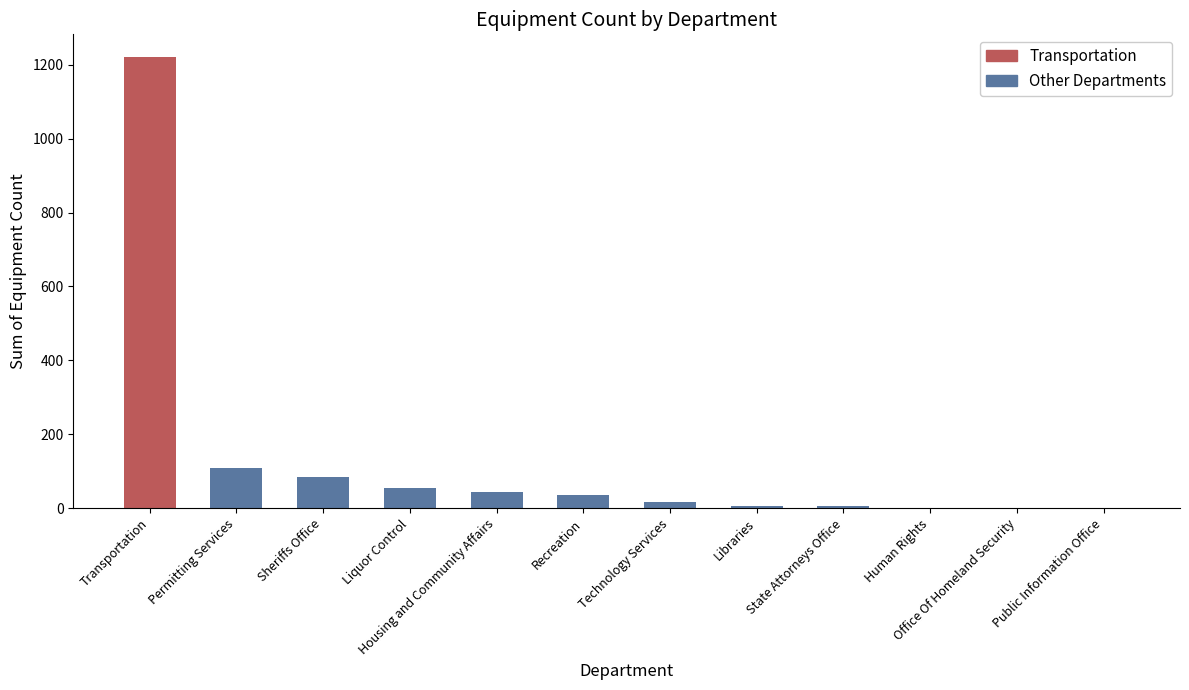

What is the difference between the maximum and minimum values?

1220